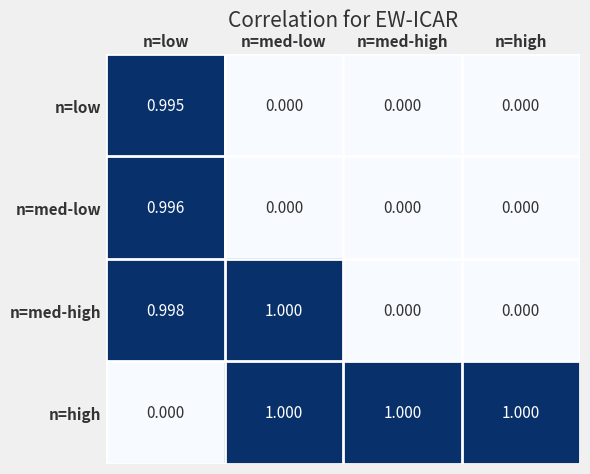

Rank the series at n=low from lowest to highest value.

n=high, n=low, n=med-low, n=med-high